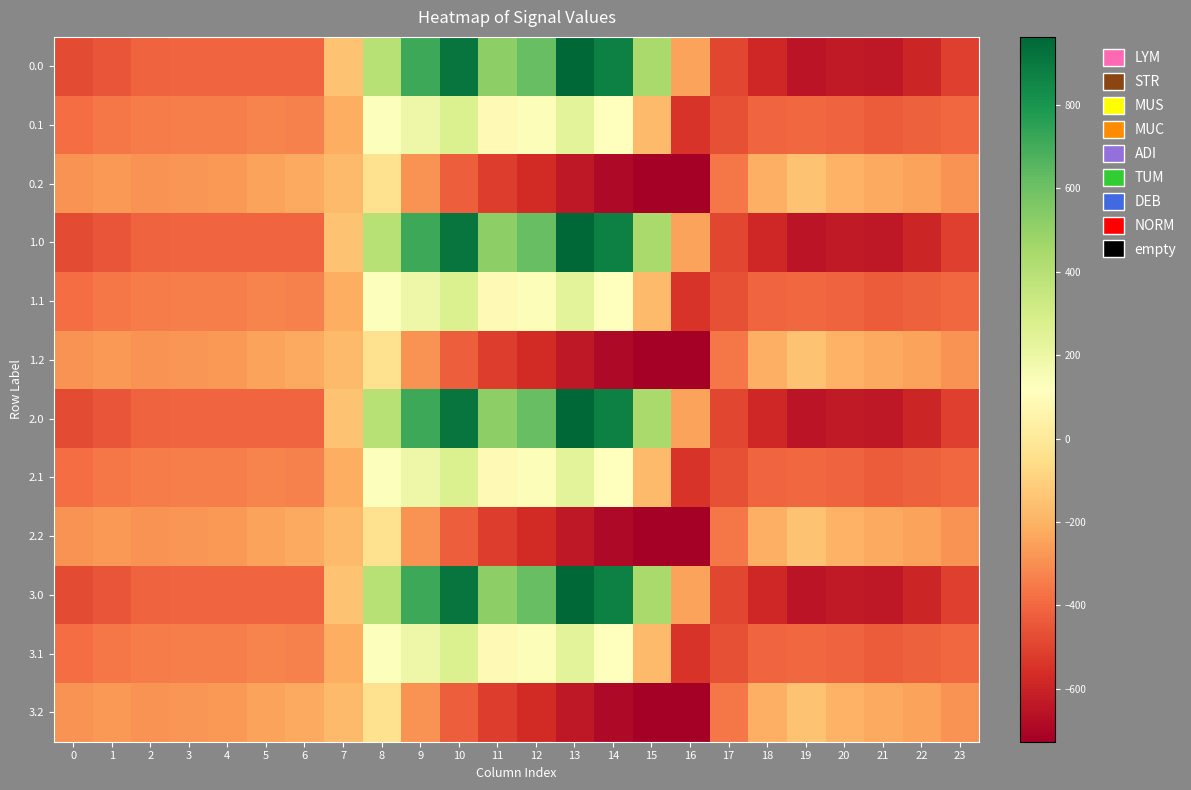

List the series in order of their peak value, lowest first.

0.2, 1.2, 2.2, 3.2, 0.1, 1.1, 2.1, 3.1, 0.0, 1.0, 2.0, 3.0